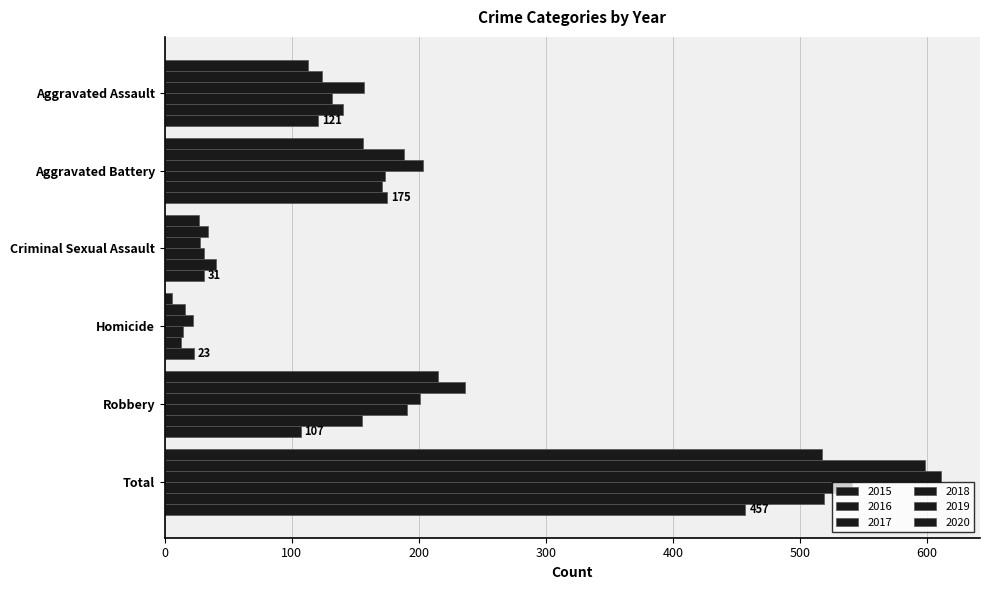

Is the value of 2020 at Robbery greater than the value of 2015 at Robbery?

No